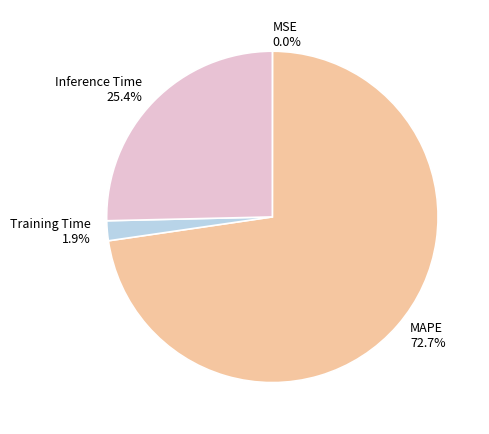

True or false: MAPE accounts for 73% of the total.

True